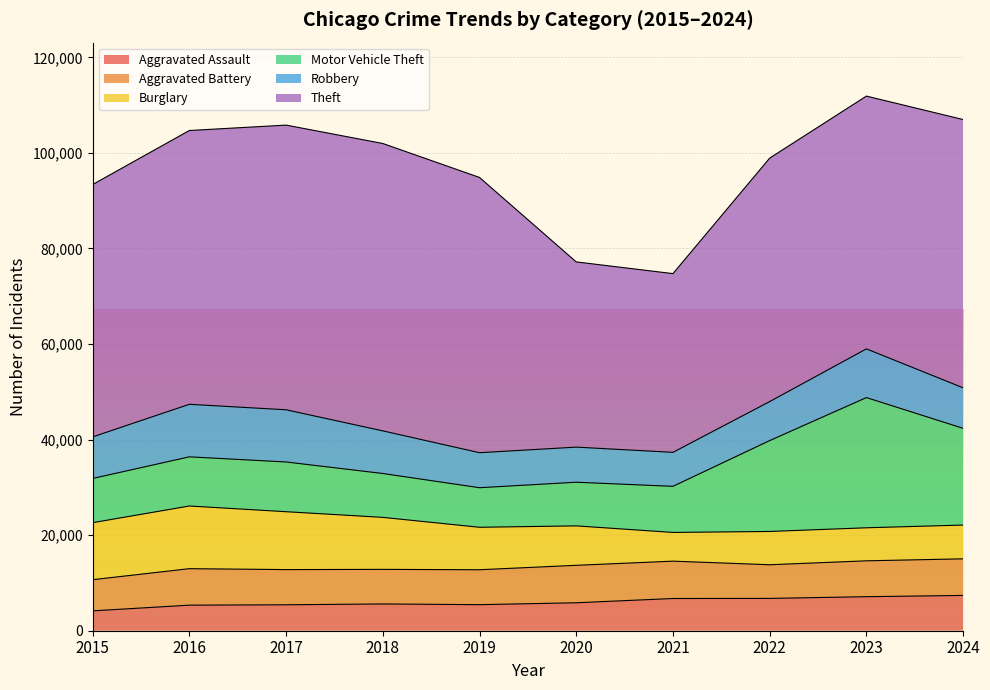

In Motor Vehicle Theft, how many points are lower than both neighbors (excluding endpoints)?

1